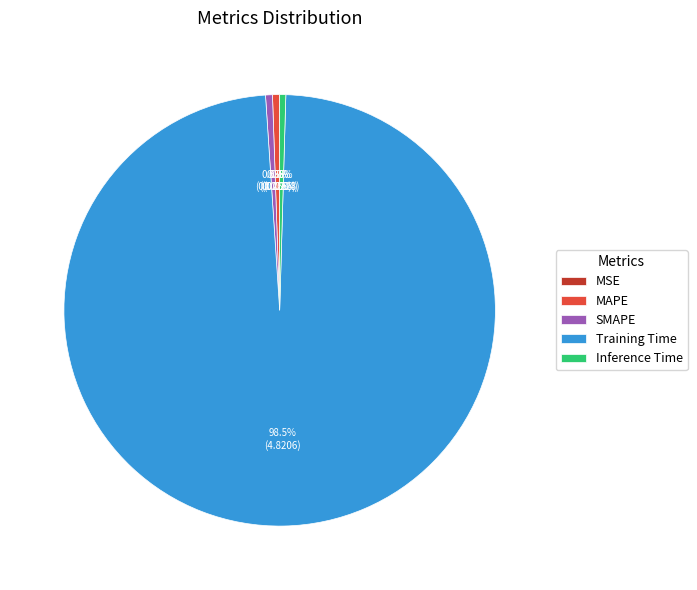

Which slice is the largest?

Training Time